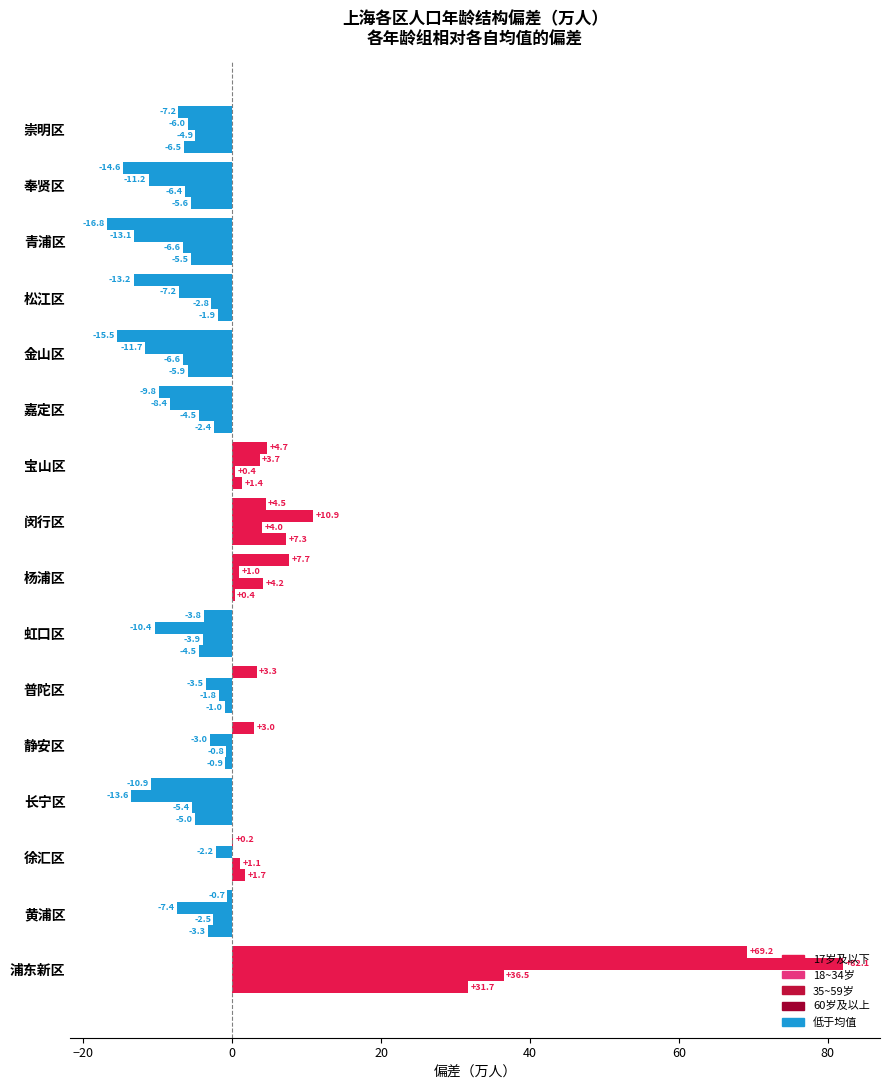

How many values in the 17岁及以下 series exceed -1?

6